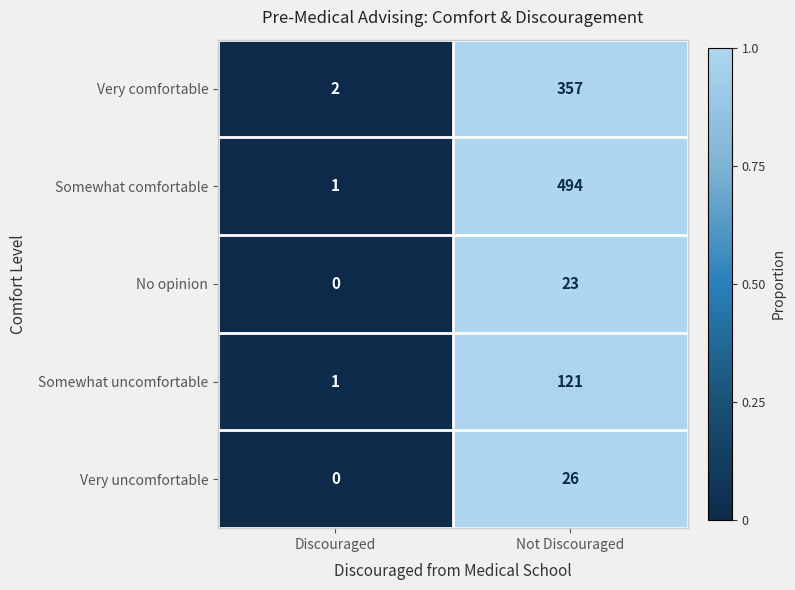

At Not Discouraged, list the series in order from largest to smallest.

Somewhat comfortable, Very comfortable, Somewhat uncomfortable, Very uncomfortable, No opinion